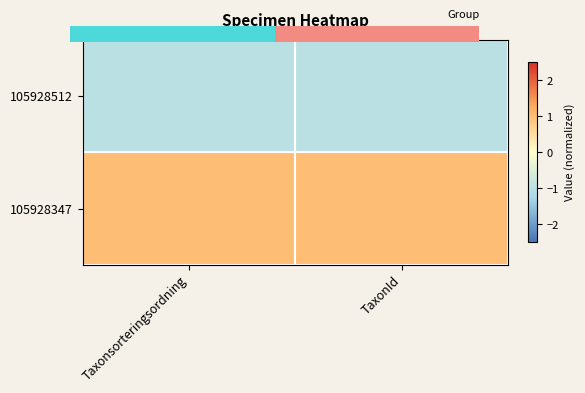

Which category has the highest value across all series?

TaxonId